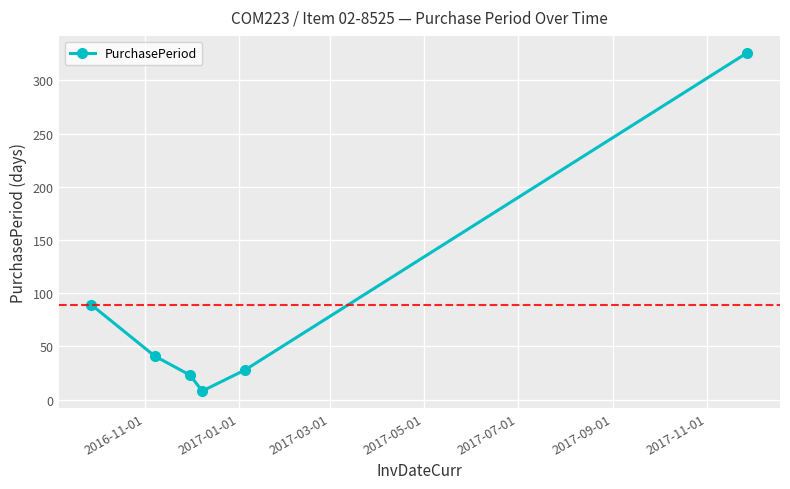

How many data points are less than 41?

3